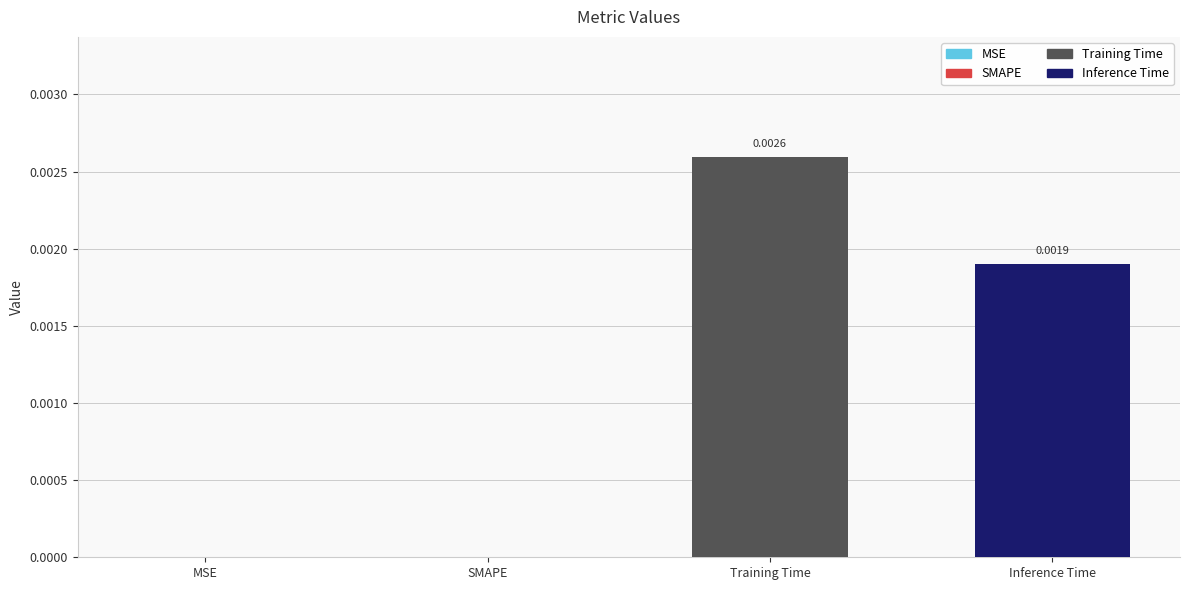

Which has a higher value, SMAPE or Training Time?

Training Time